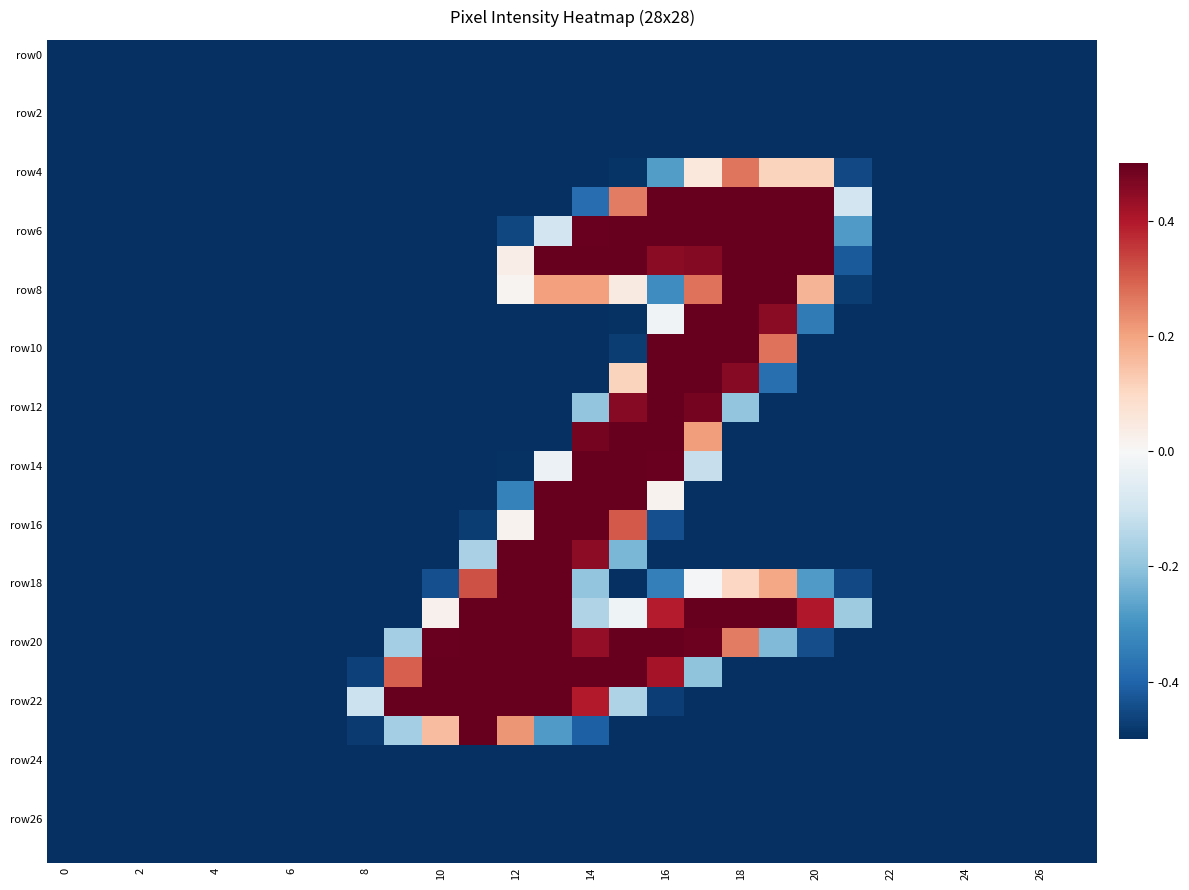

What is the minimum value shown in the chart?

-0.5